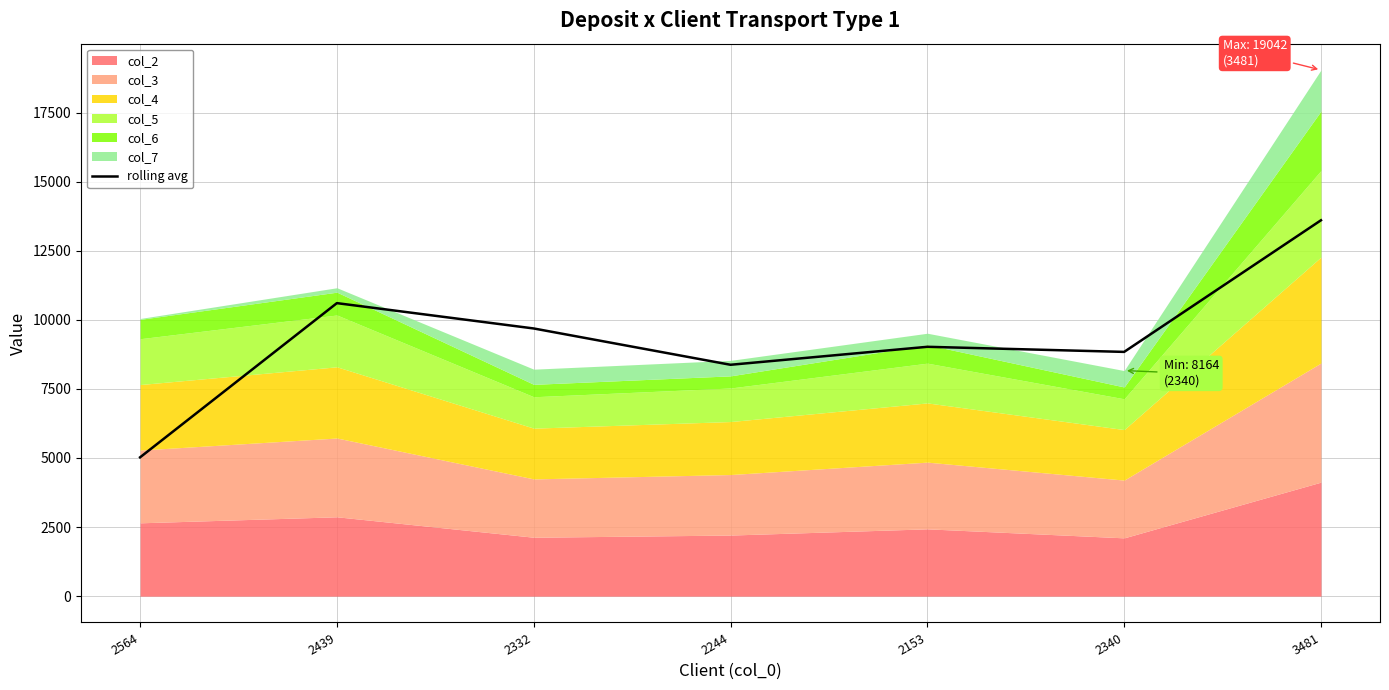

Which category has the lowest value across all series?

2564